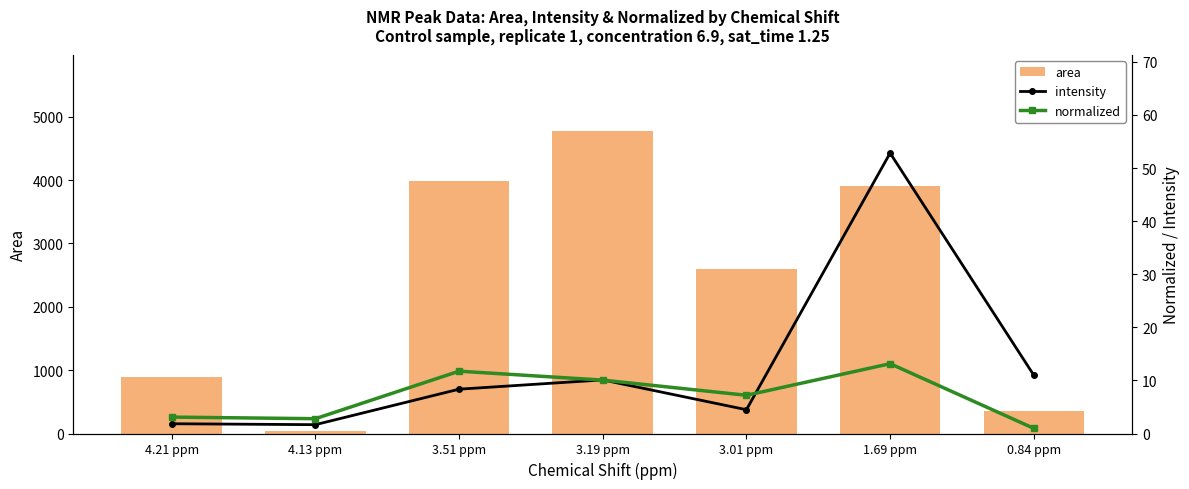

Does the chart contain stacked bars?

No